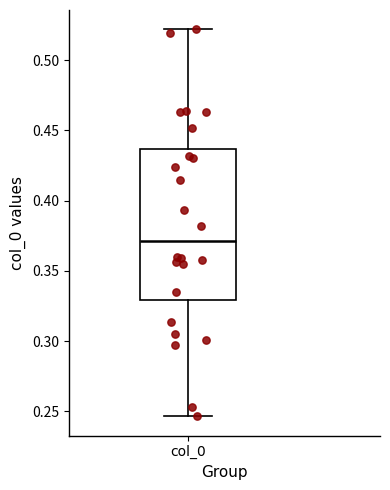

Transcribe this box plot: give where the median line is, the range the box spans, and where the two whiskers end, as read against the y-axis. The values are not printed on the chart, so give them approximately, as read against the axis.

median 0.370, box 0.330 to 0.435, whiskers 0.245 to 0.520